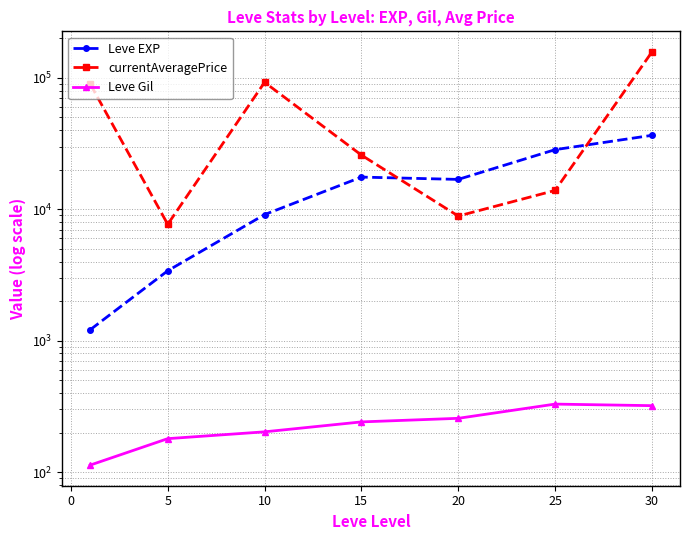

At 10, list the series in order from largest to smallest.

currentAveragePrice, Leve EXP, Leve Gil